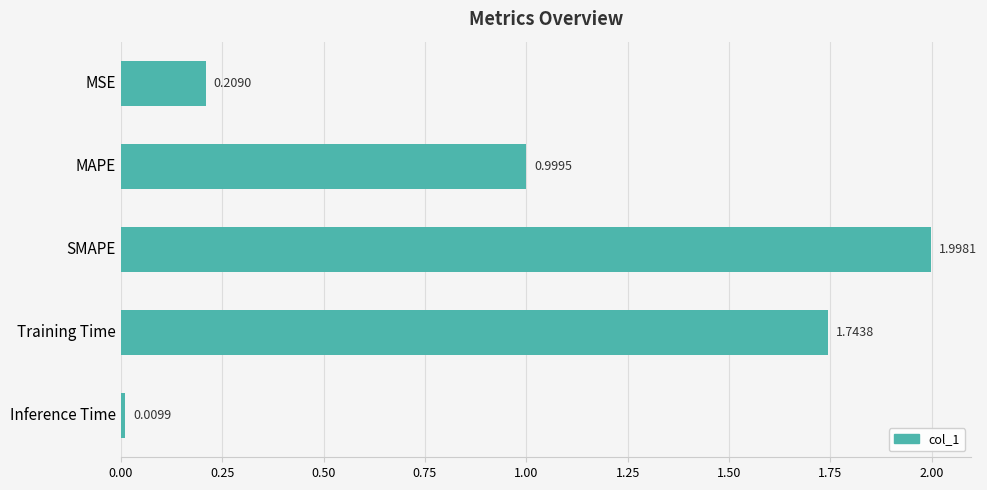

What is the label of the 1st bar from the top?

MSE